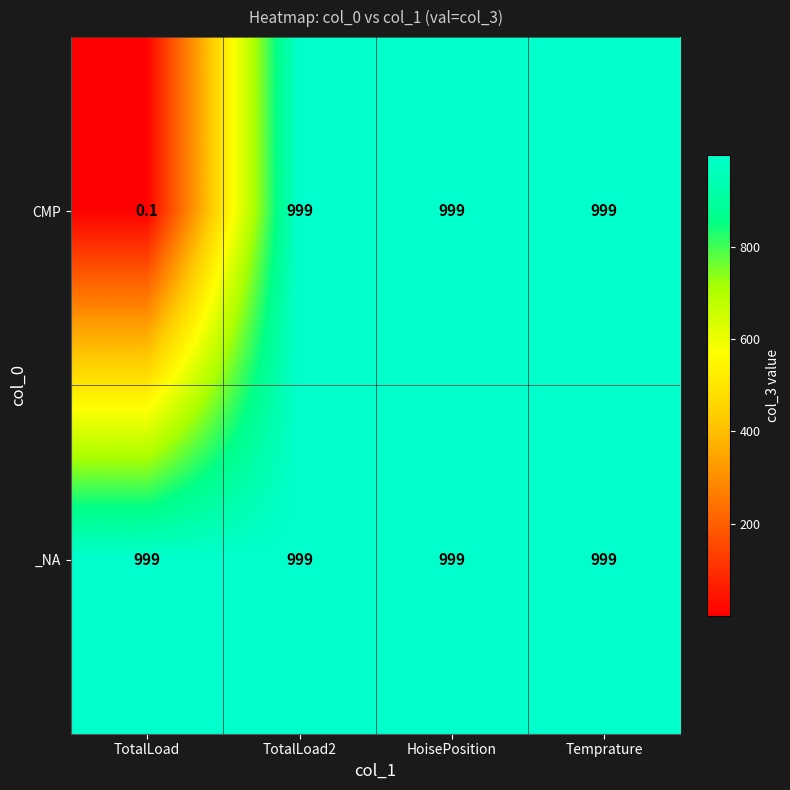

Reading left to right, extract all data points from this chart.

CMP: TotalLoad=0.1	TotalLoad2=999.0	HoisePosition=999.0	Temprature=999.0
_NA: TotalLoad=999.0	TotalLoad2=999.0	HoisePosition=999.0	Temprature=999.0